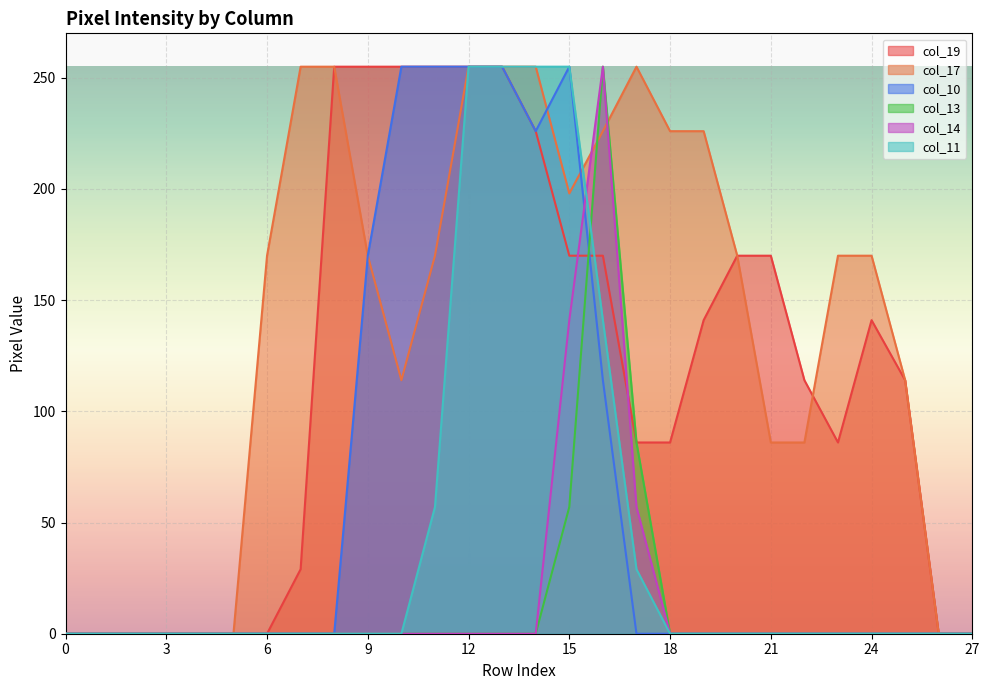

How many categories are shown in the chart?

28